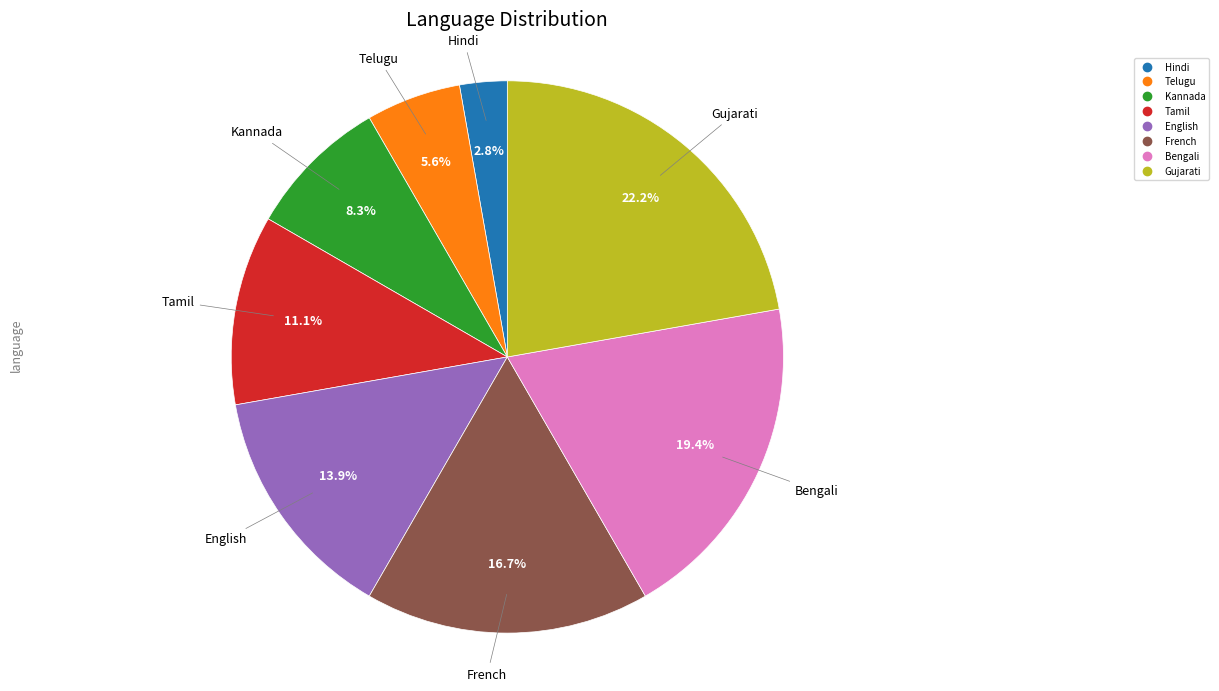

How many segments does this pie chart have?

8